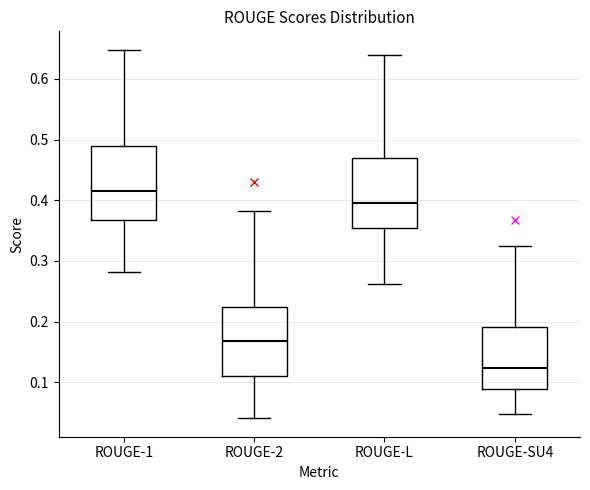

Which box has the highest median line?

ROUGE-1